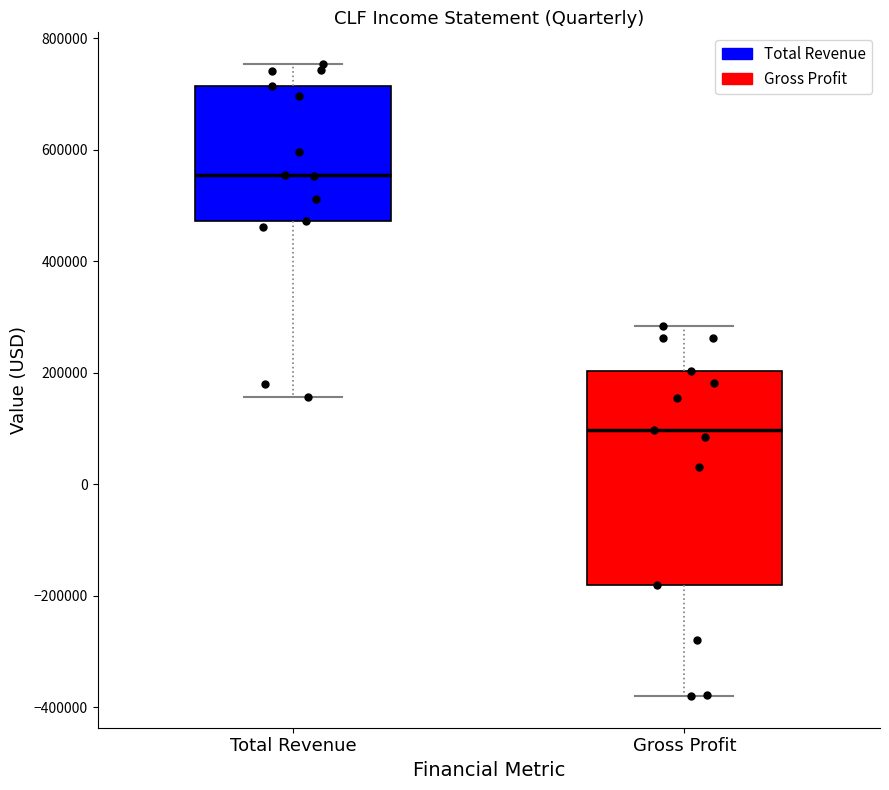

Where is the lower edge of the box for Total Revenue on the y-axis? The values are not printed on the chart, so give them approximately, as read against the axis.

480000